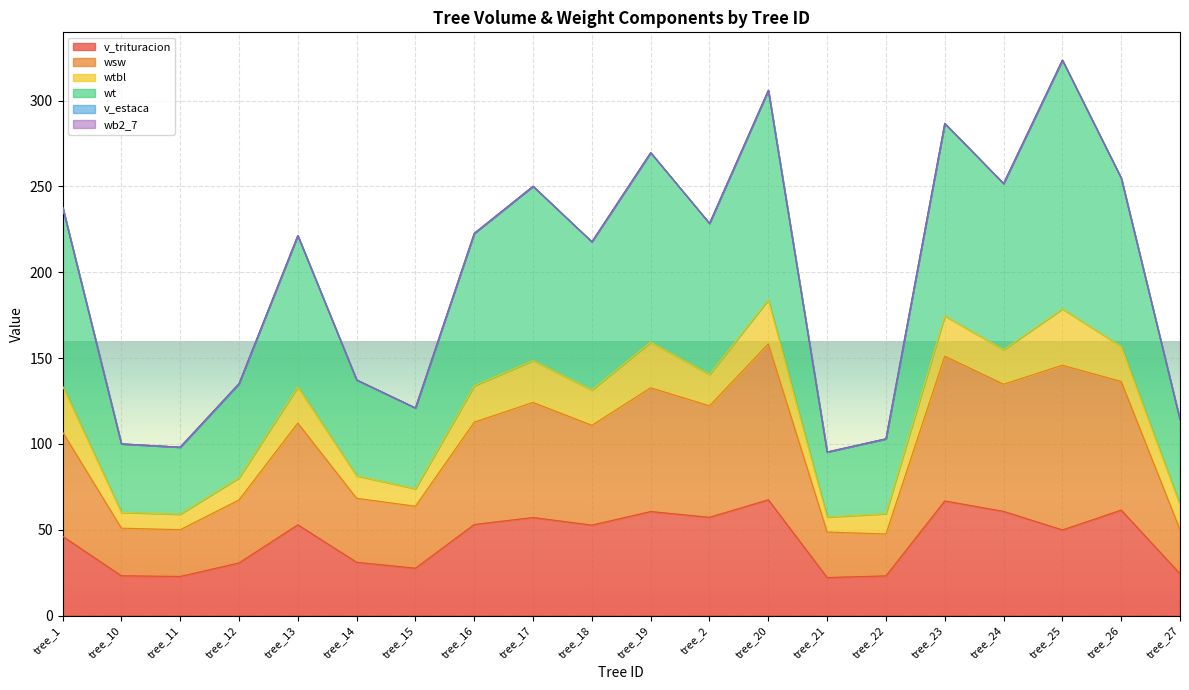

What is the value of the v_trituracion point at the 9th from the left?

57.1